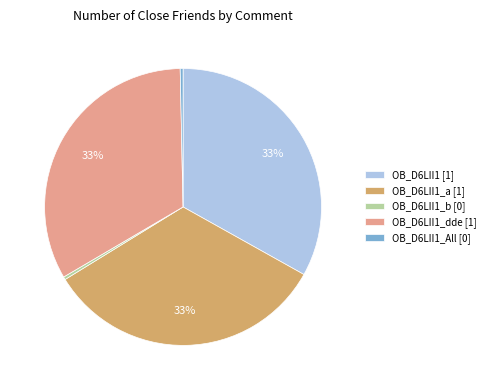

Do OB_D6LII1 [1] and OB_D6LII1_All [0] together represent more than half of the pie?

No